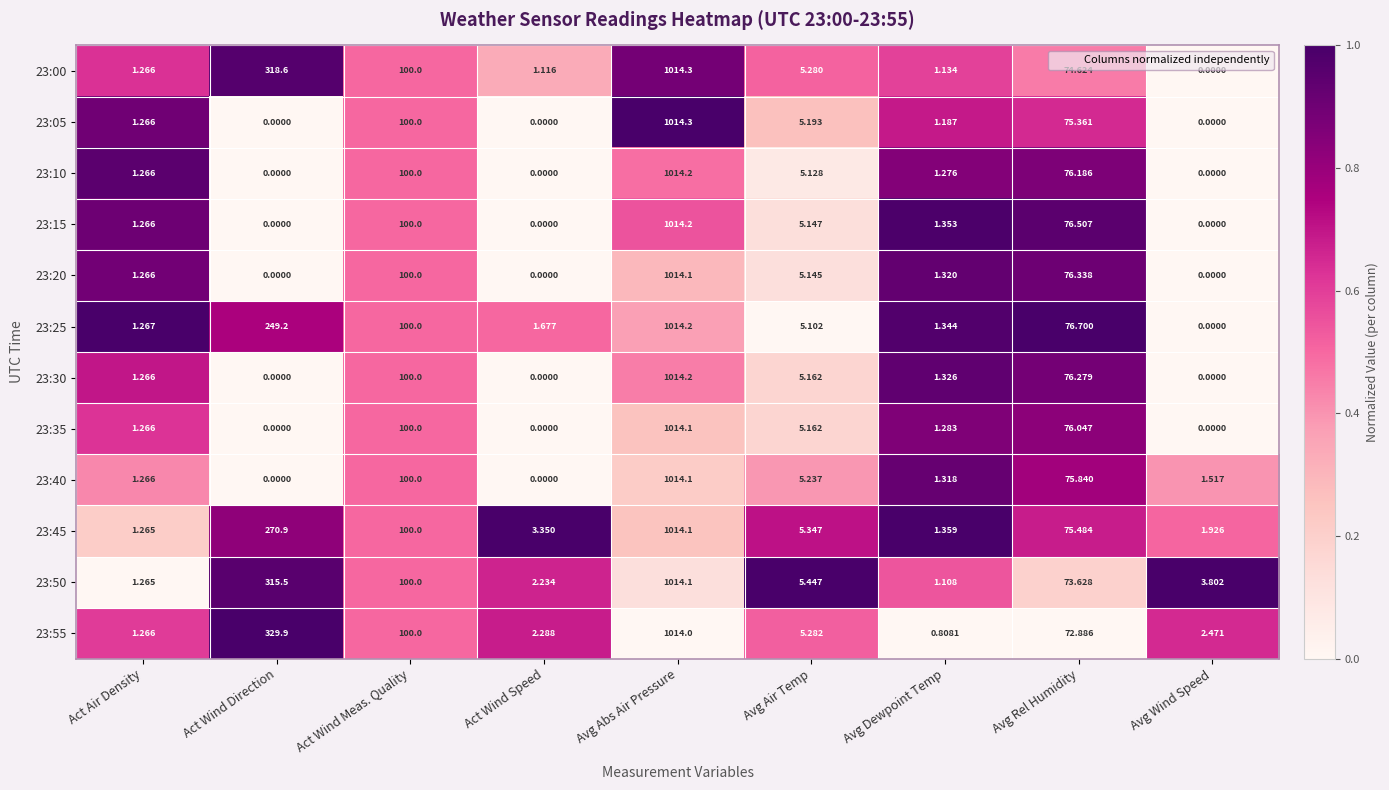

At which category is the sum across all series the highest?

Avg Abs Air Pressure